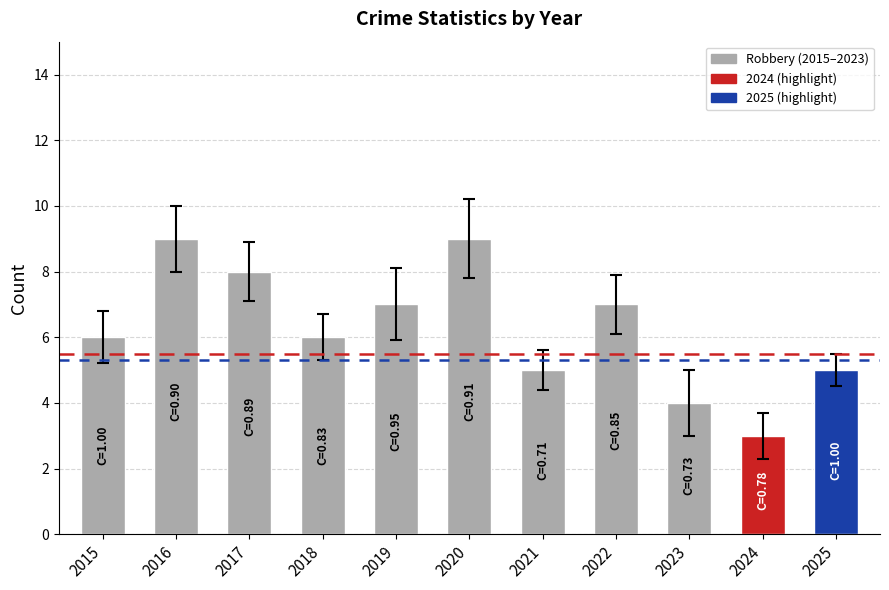

What is the value of the 10th bar from the left?

3